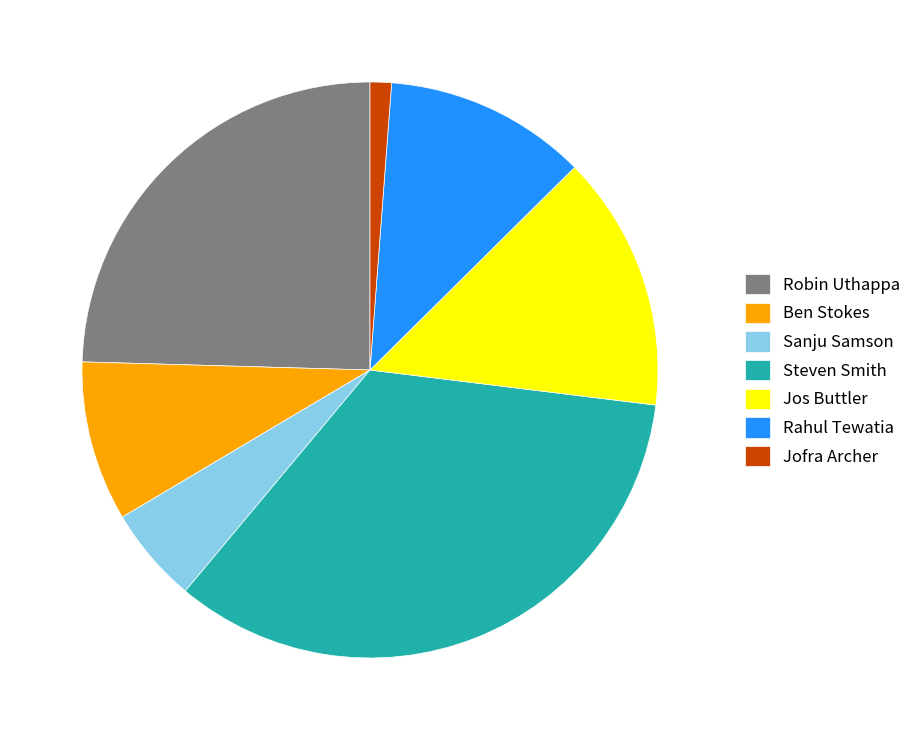

Is there any slice that represents more than half of the pie?

No